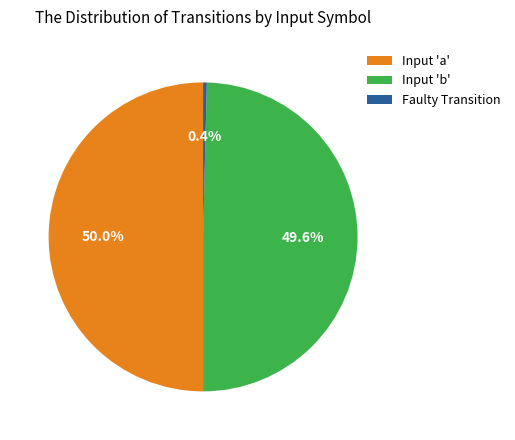

Does Input 'b' represent more than half of the total?

No